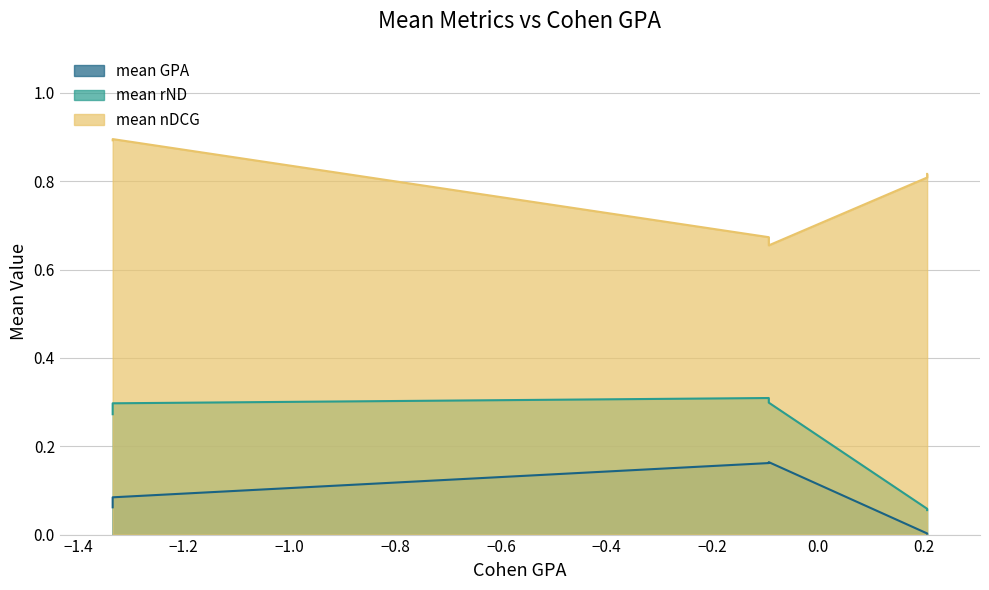

What is the average value of the mean GPA series?

0.1